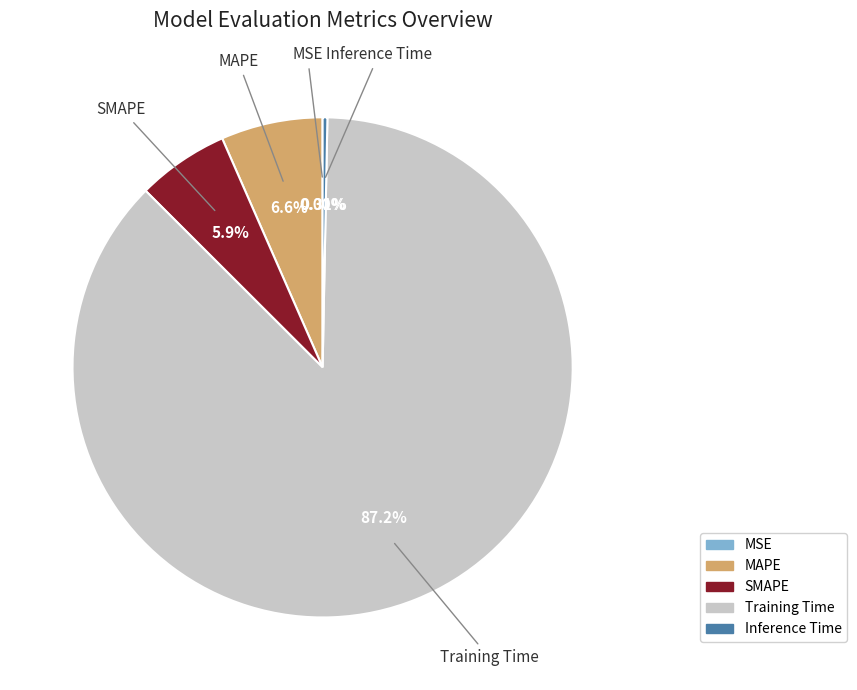

Which slice represents more than half of the pie?

Training Time